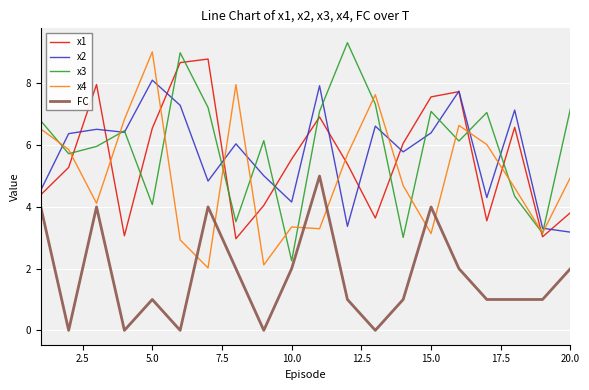

Which series ends up on top after the final intersection of x1 and x3?

x3